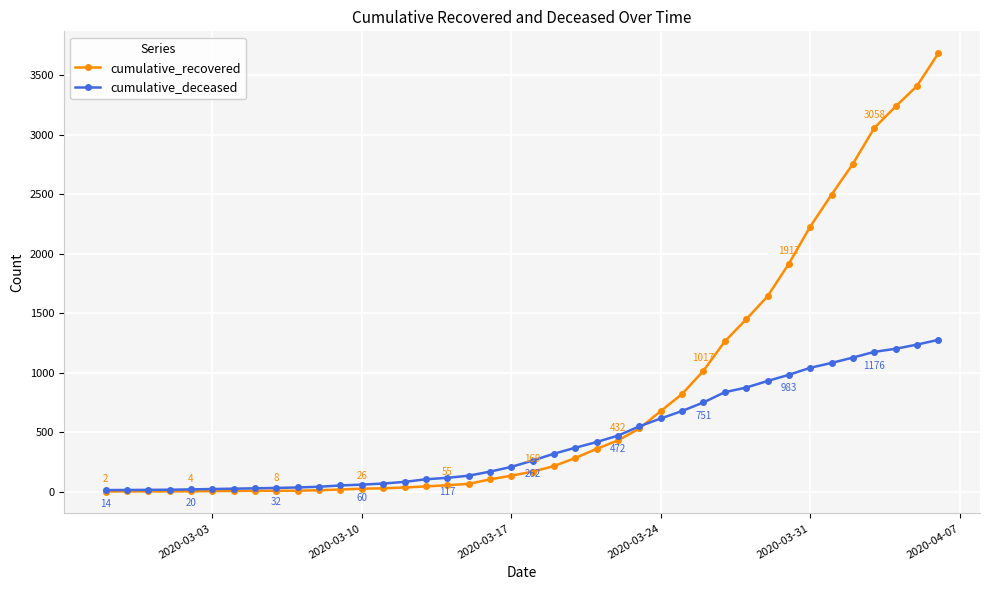

Which series has the widest spread of values?

cumulative_recovered